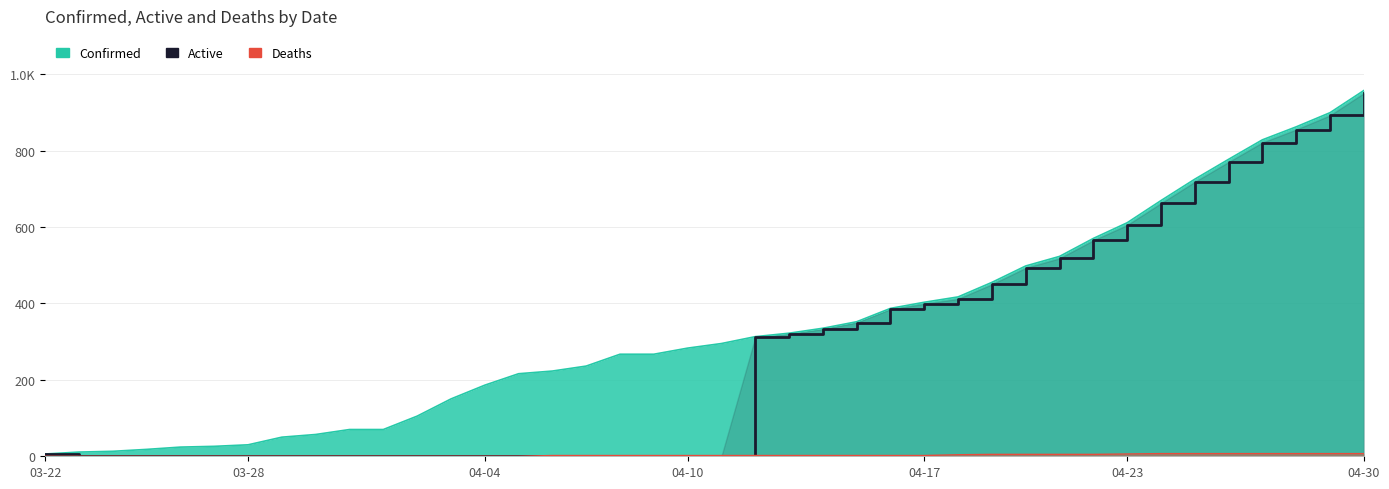

What is the greatest value displayed?

950